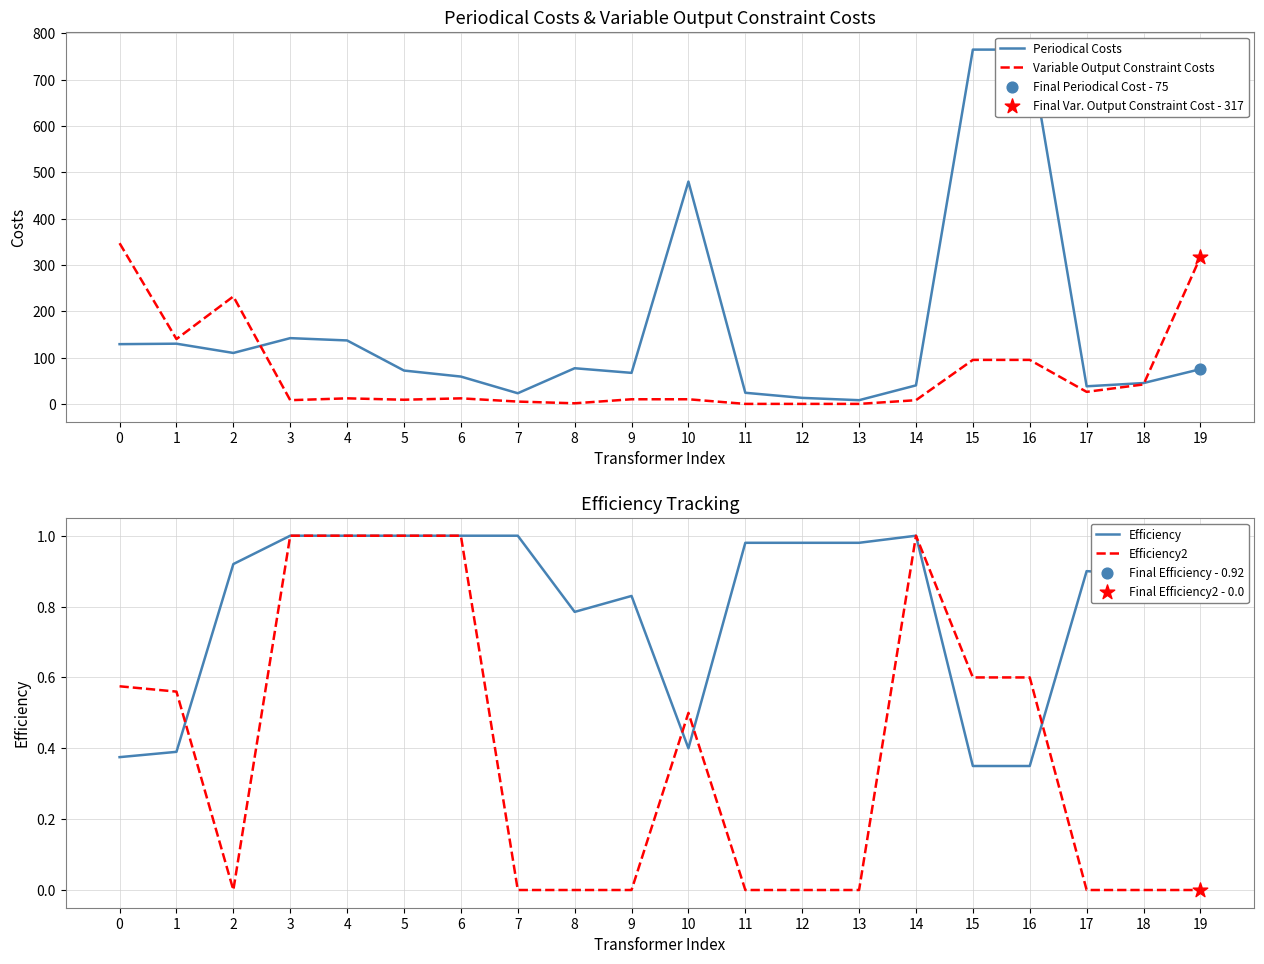

What are all the series names shown in the legend?

Periodical Costs, Variable Output Constraint Costs, Efficiency, Efficiency2